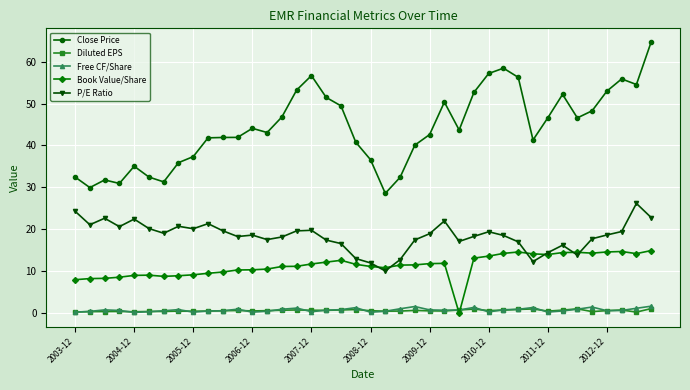

Which series has the widest spread of values?

Close Price